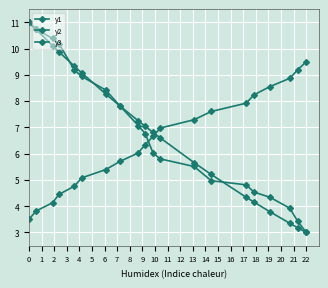

What is the lowest value of the y2 series?

3.0